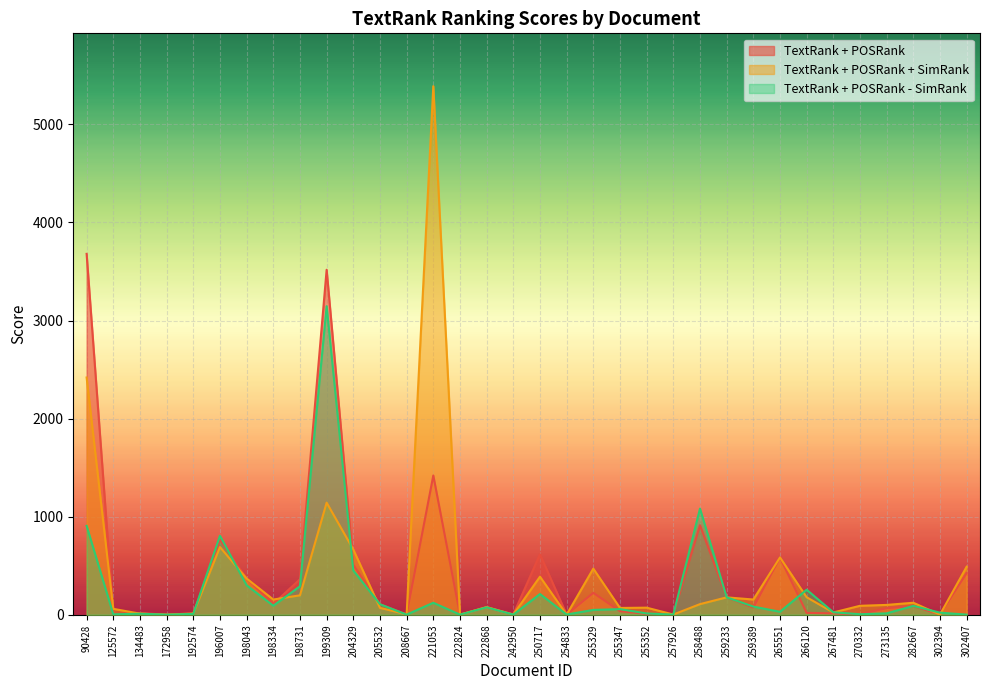

How many values in the TextRank + POSRank - SimRank series are below 57?

17